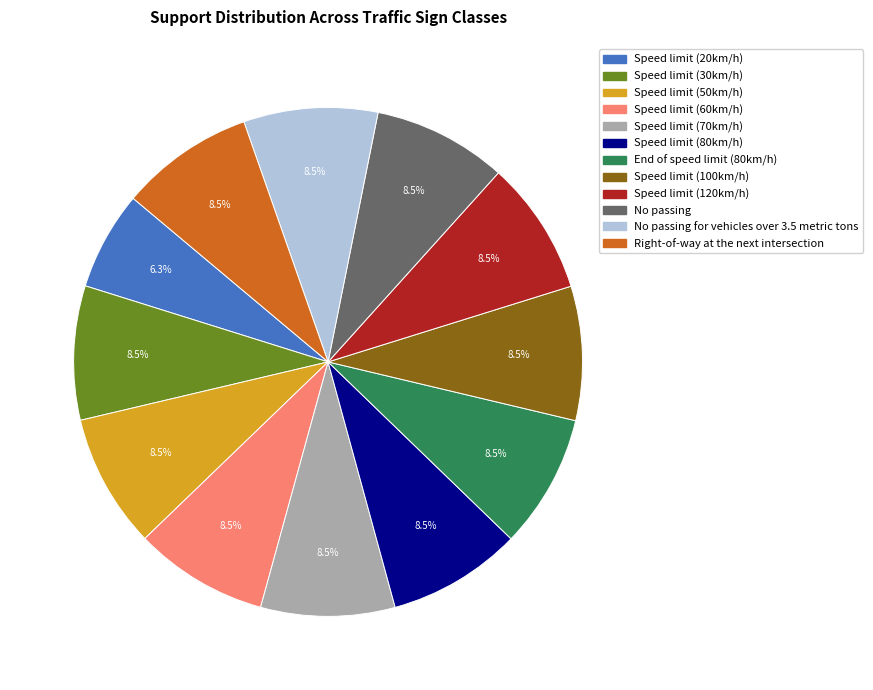

Does any single category account for the majority?

No